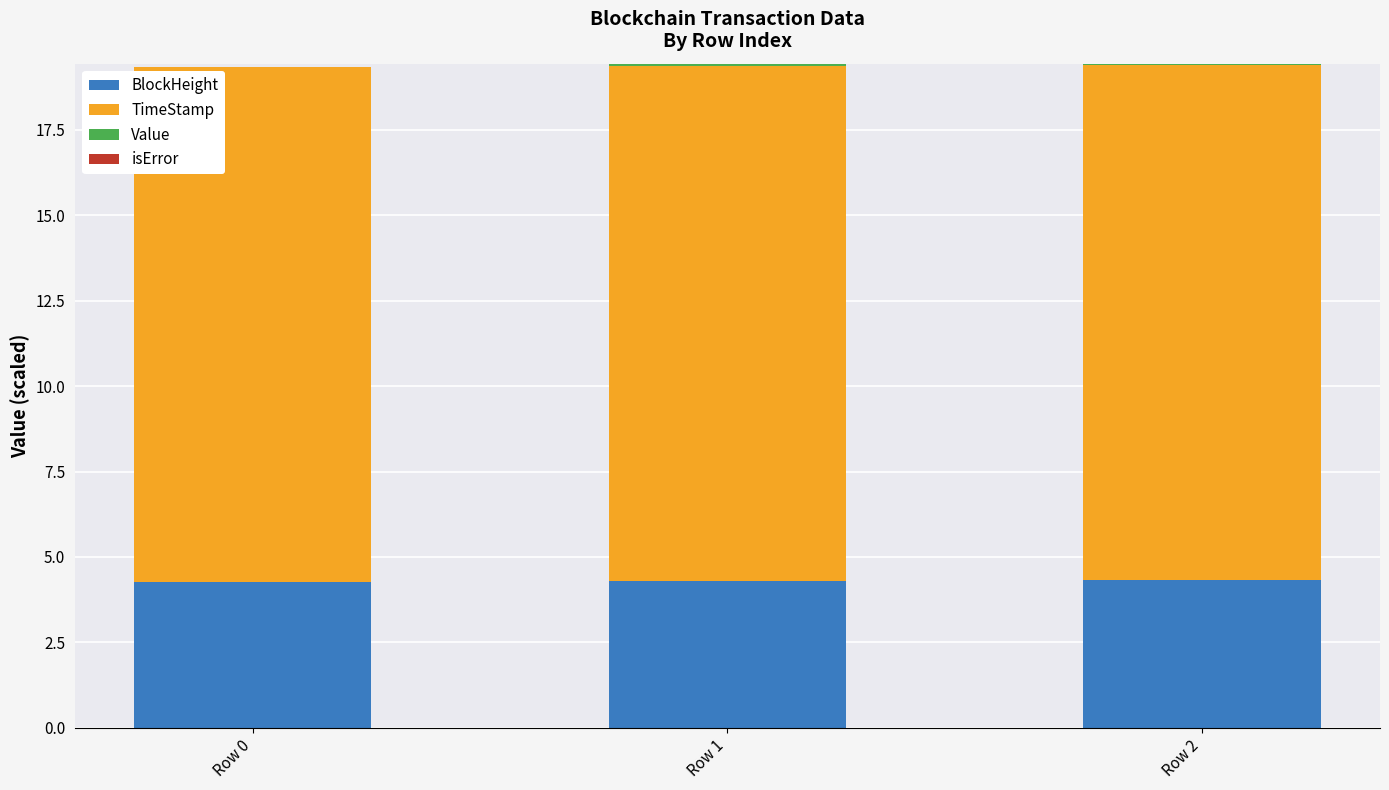

What is the maximum value for BlockHeight?

4.3